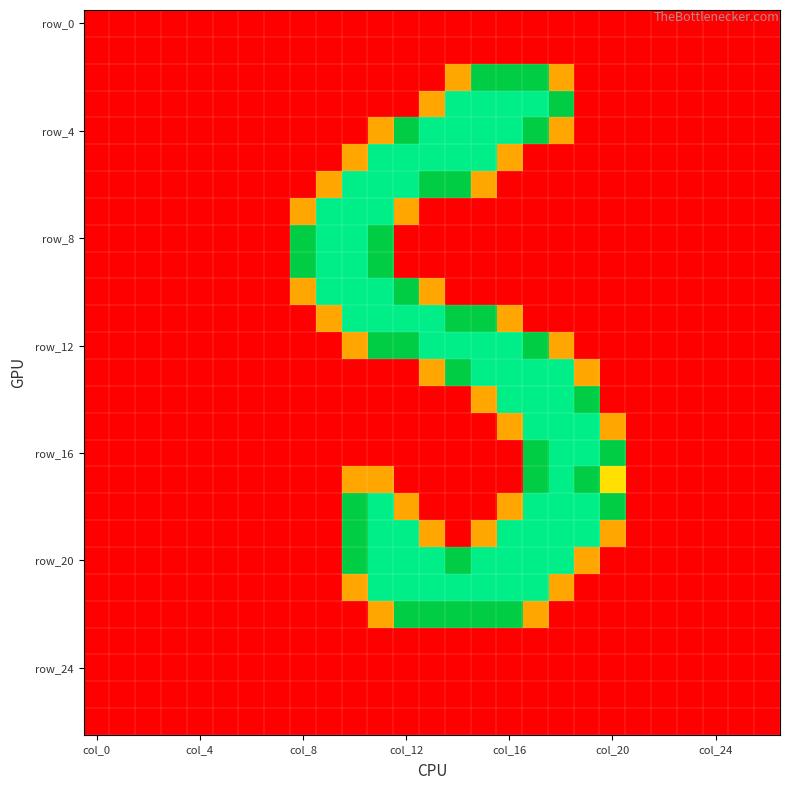

At how many categories does at least one series exceed 1?

13